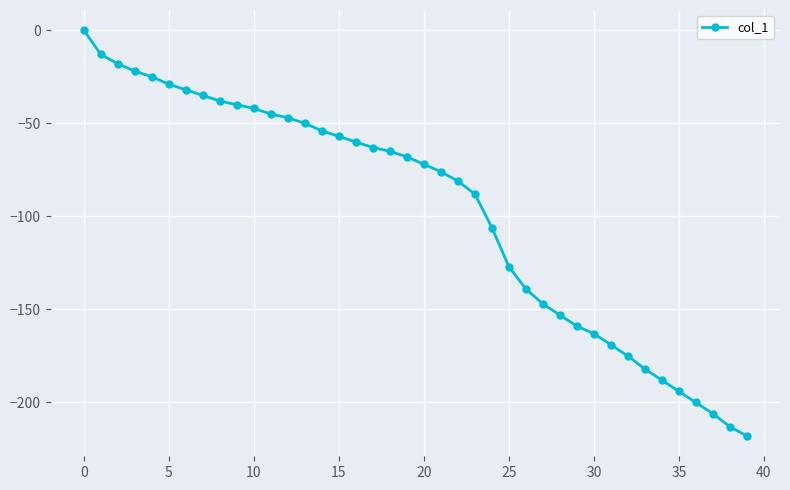

What is the value of the 13th point from the left?

-47